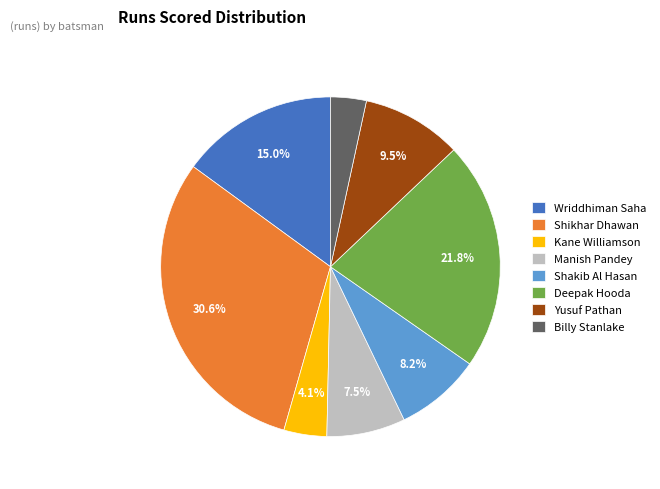

What percentage is NOT represented by Yusuf Pathan?

90.5%